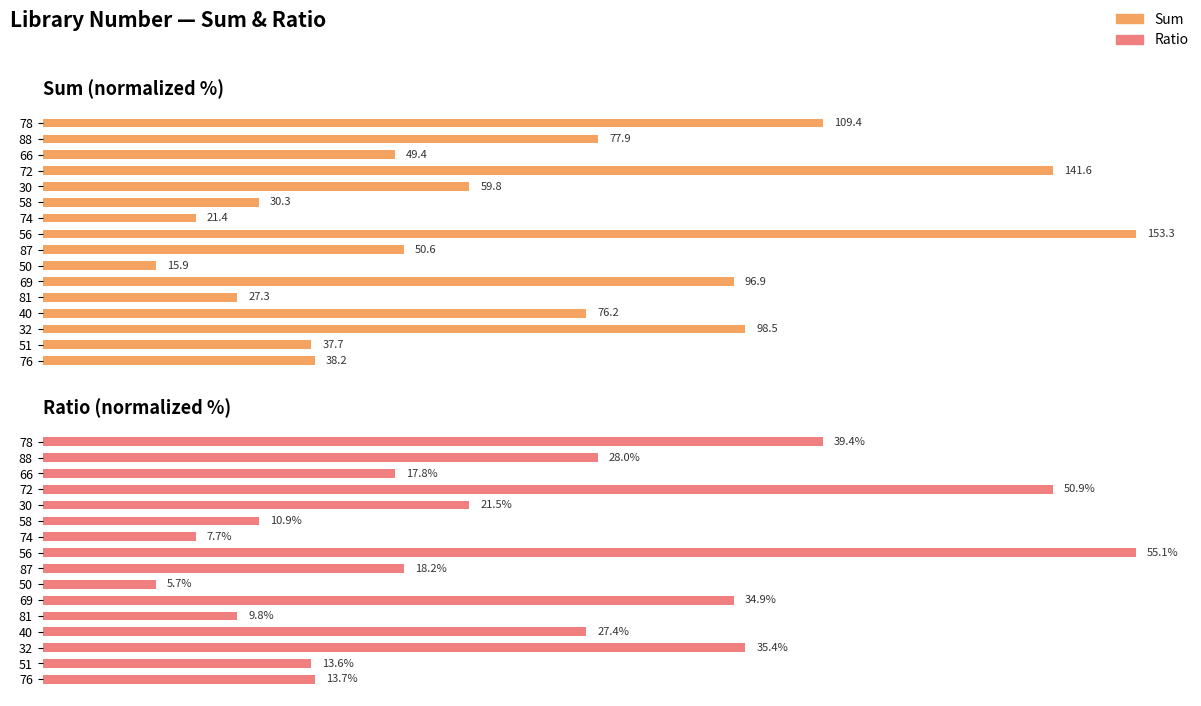

How many groups of bars are there?

16